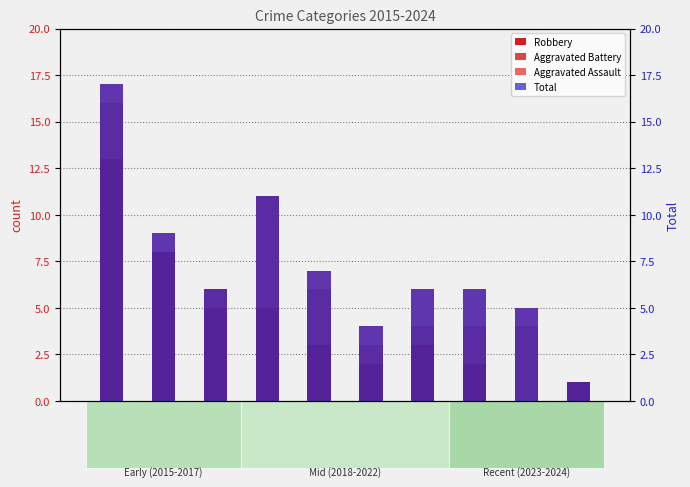

The Robbery series shows 2 at 2016. True or false?

False